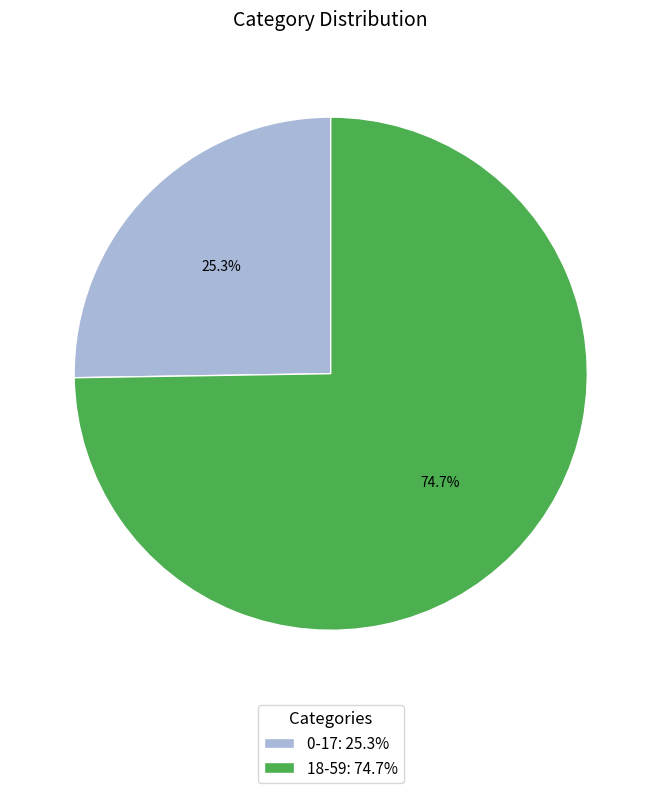

True or false: 0-17 accounts for 25% of the total.

True